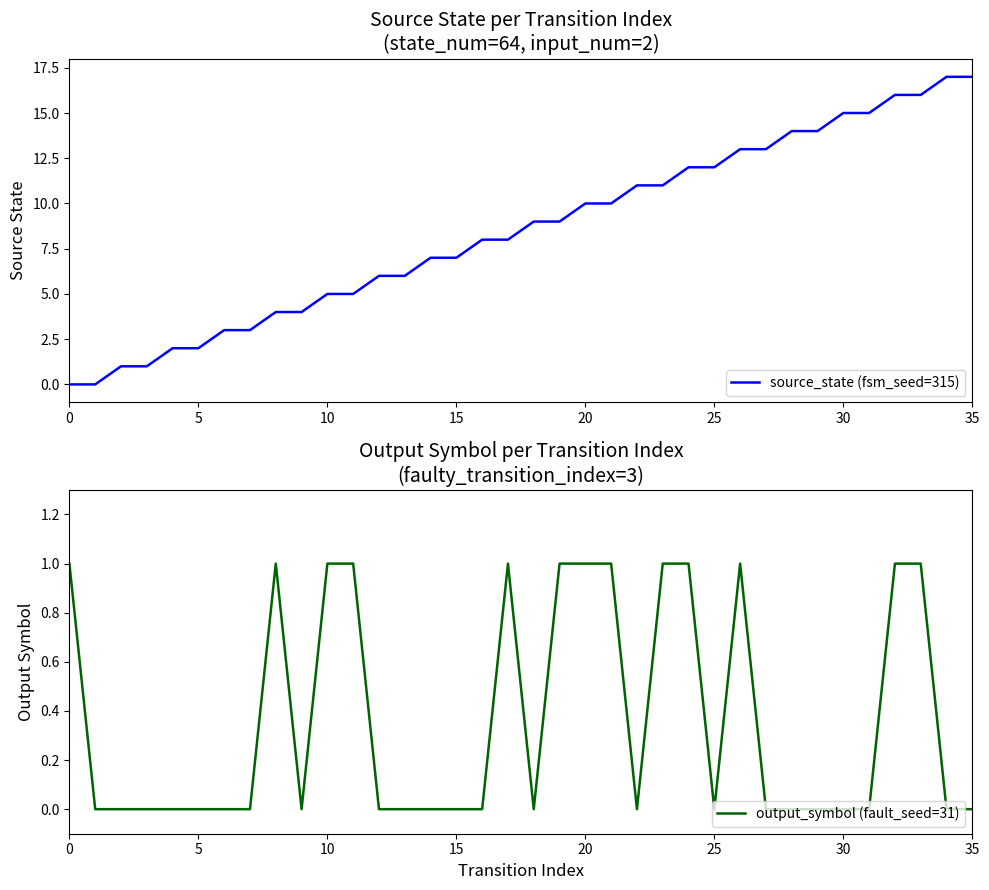

Is it true that output_symbol (fault_seed=31) equals 0 at 25?

True